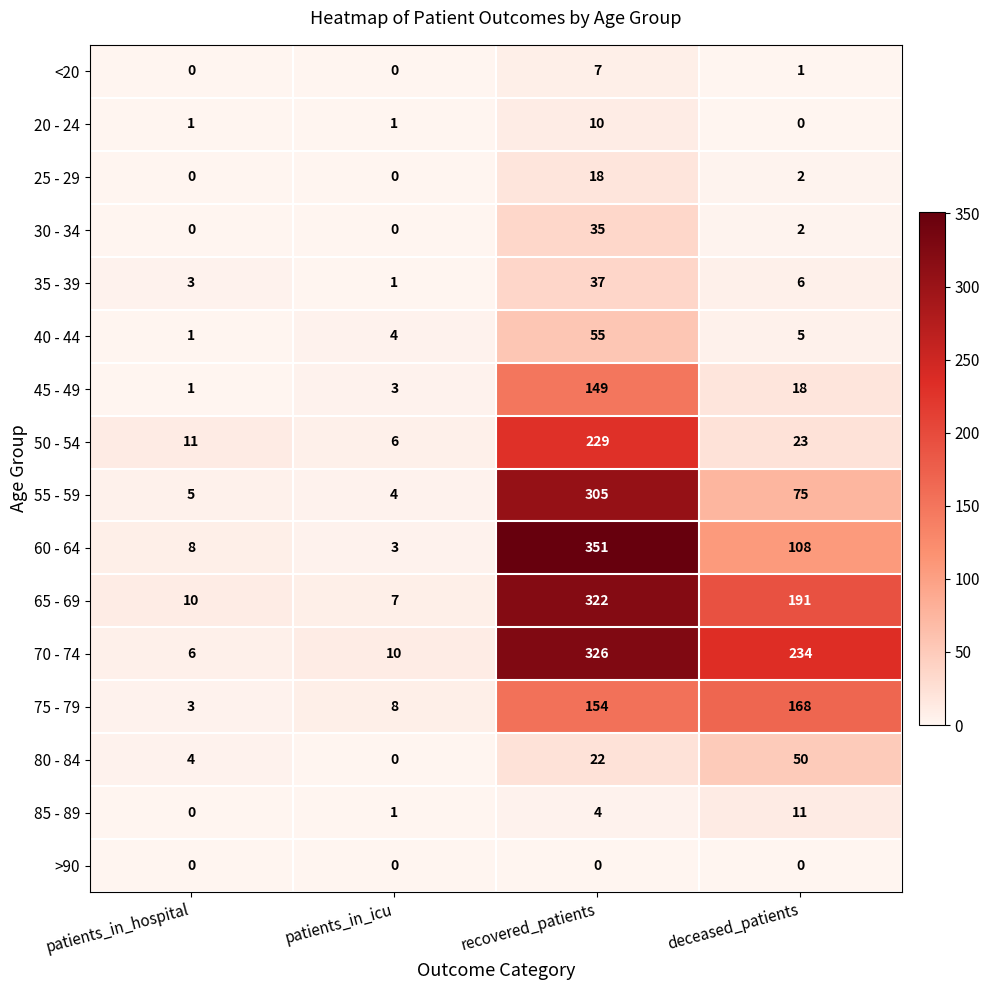

The 40 - 44 series shows 1 at patients_in_hospital. True or false?

True